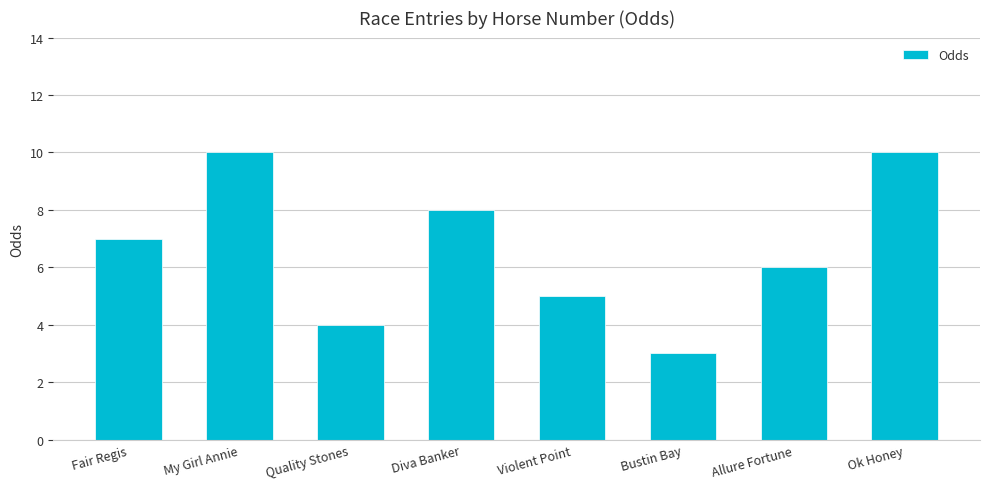

Reading left to right, what are all the values shown in this chart?

7	10	4	8	5	3	6	10